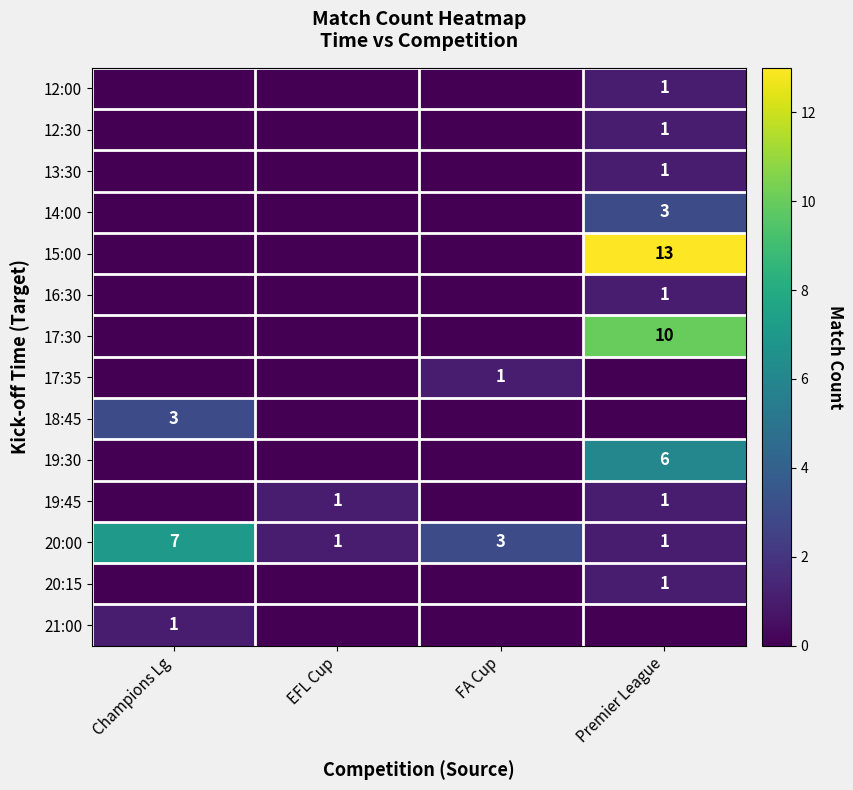

Count the number of data series in this chart.

14